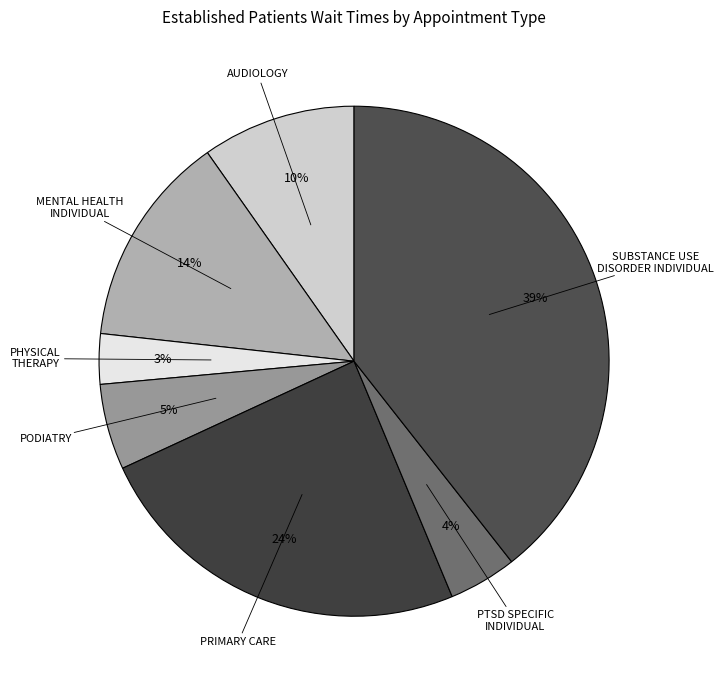

Which category has the biggest portion of the pie?

SUBSTANCE USE DISORDER INDIVIDUAL